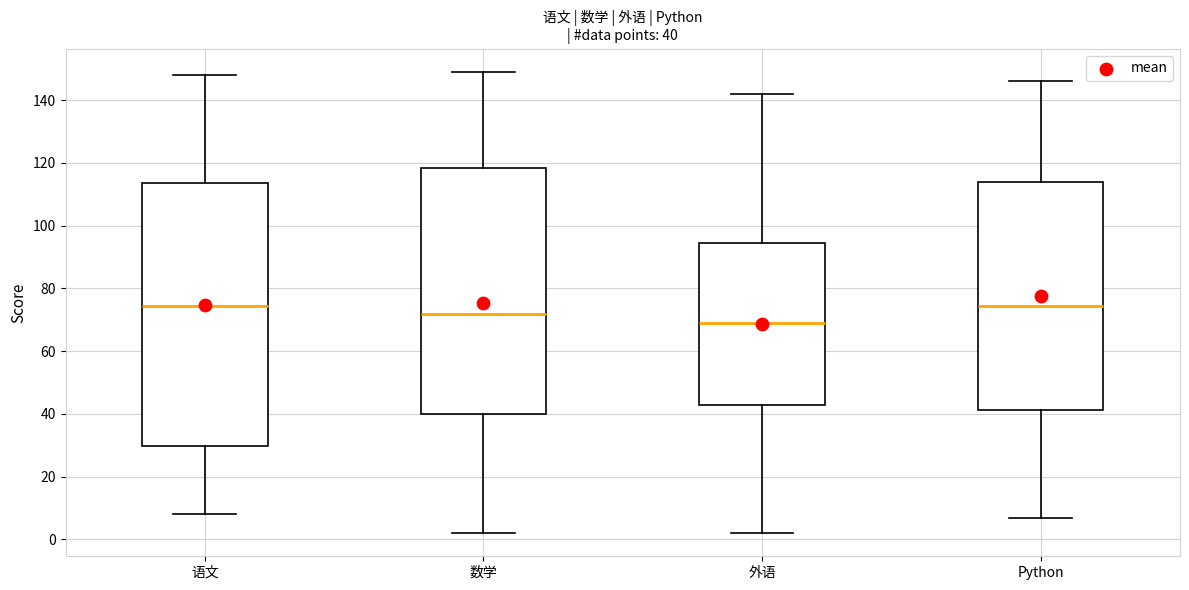

Comparing the boxes themselves (not the whiskers), which one is the tallest?

语文